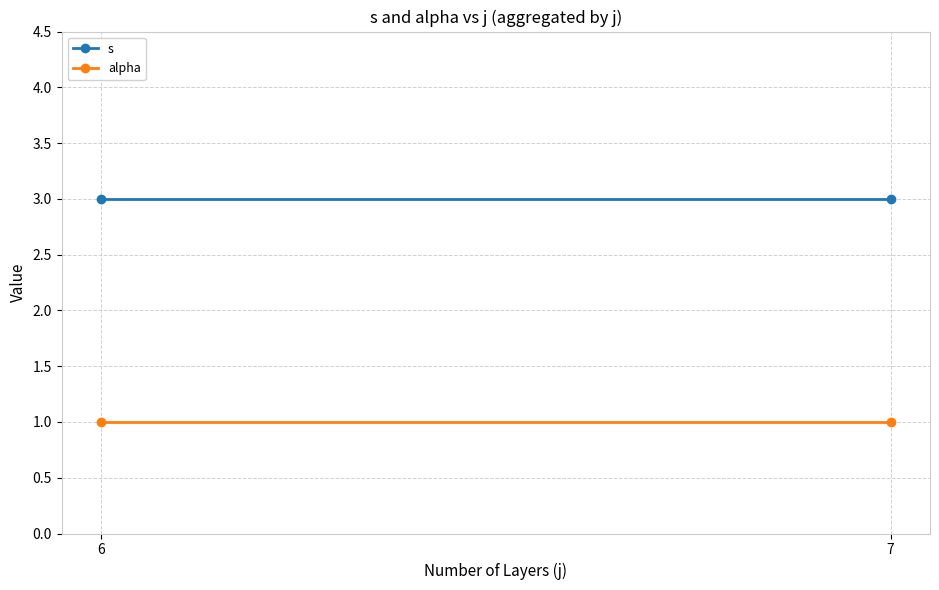

At how many categories does at least one series exceed 2?

2